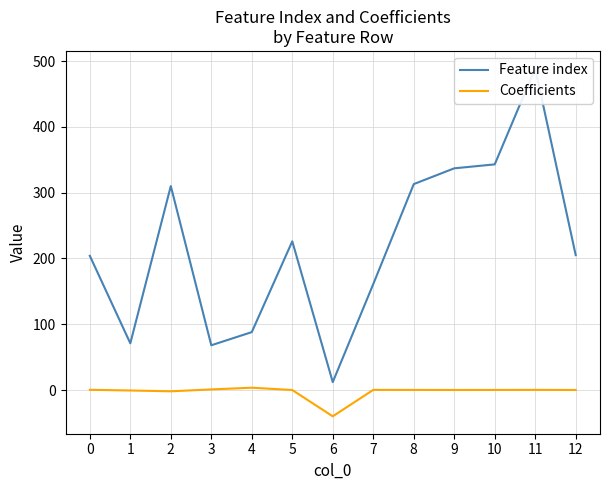

Reading right to left, transcribe all the data shown in this chart.

Feature index: 205.0	489.0	343.0	337.0	313.0	161.0	12.0	226.0	88.0	68.0	310.0	71.0	204.0
Coefficients: -0.0	0.2	0.1	0.0	0.1	0.2	-40.0	-0.0	3.5	0.9	-2.0	-0.7	0.3